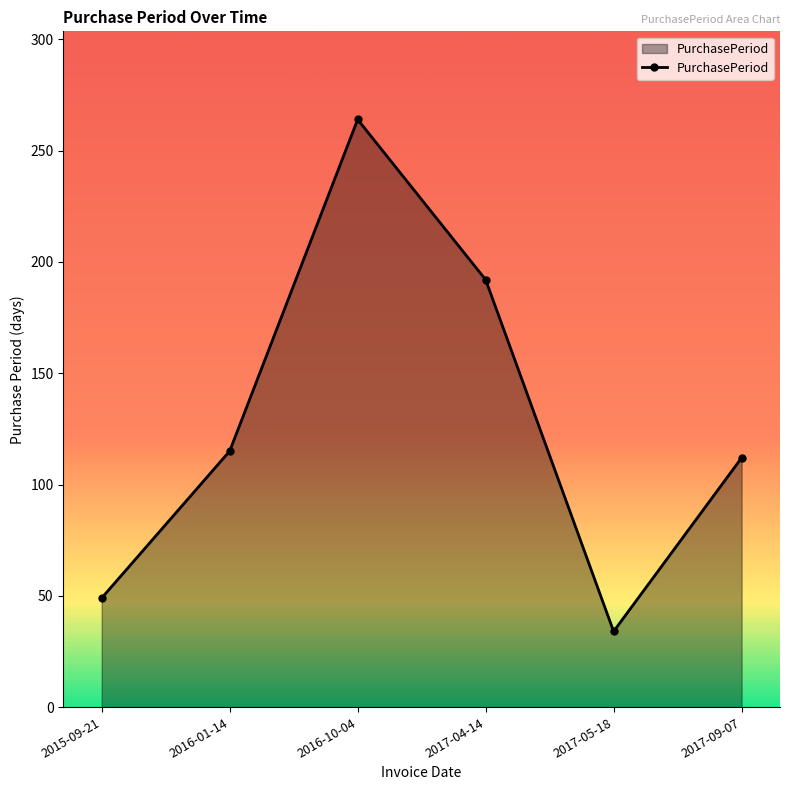

Does the chart have visible grid lines?

No